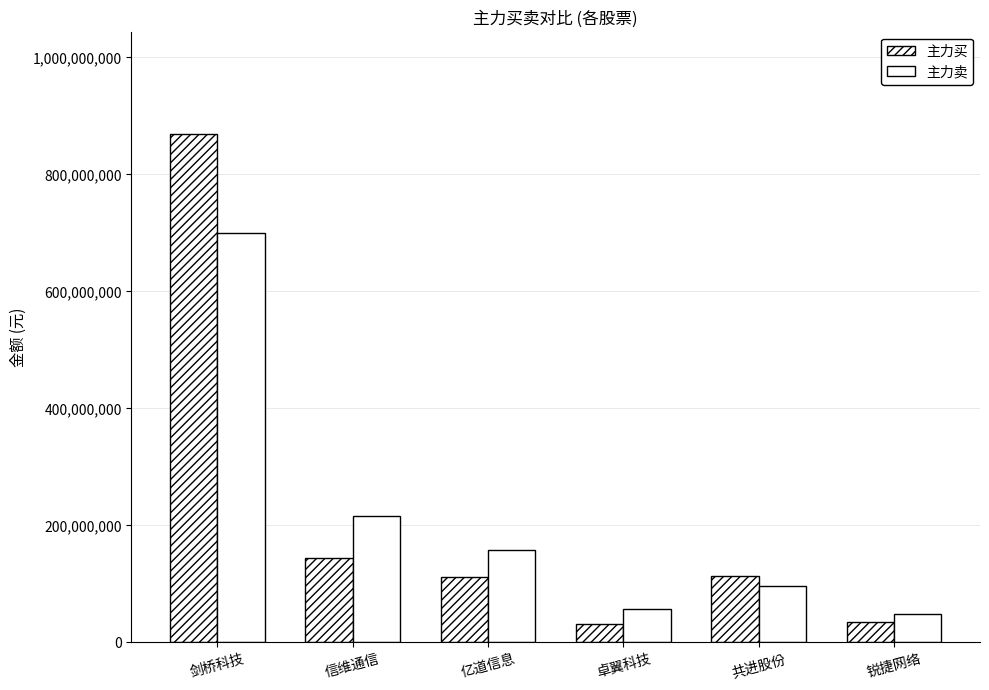

Rank the categories by 主力买 value from highest to lowest.

剑桥科技, 信维通信, 共进股份, 亿道信息, 锐捷网络, 卓翼科技